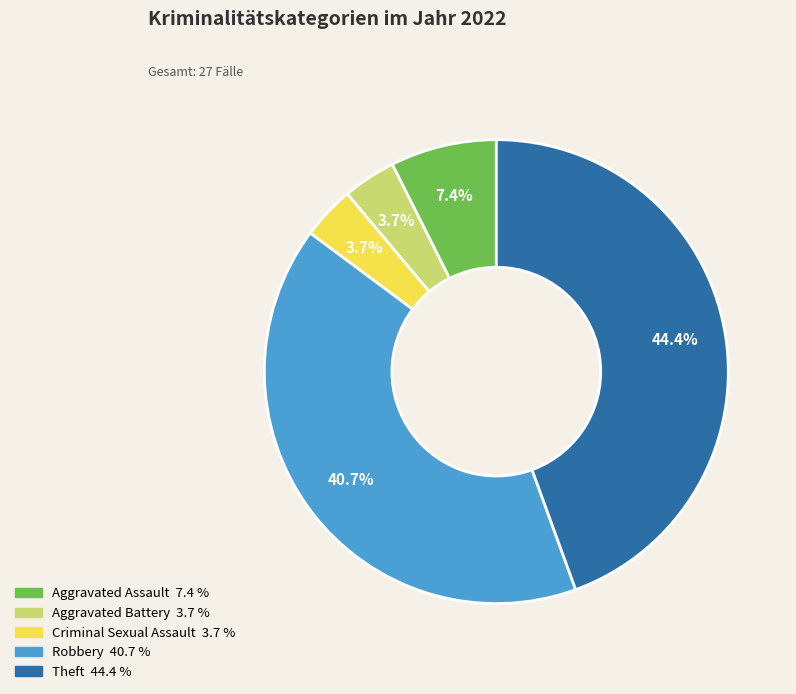

Does Robbery represent more than half of the total?

No